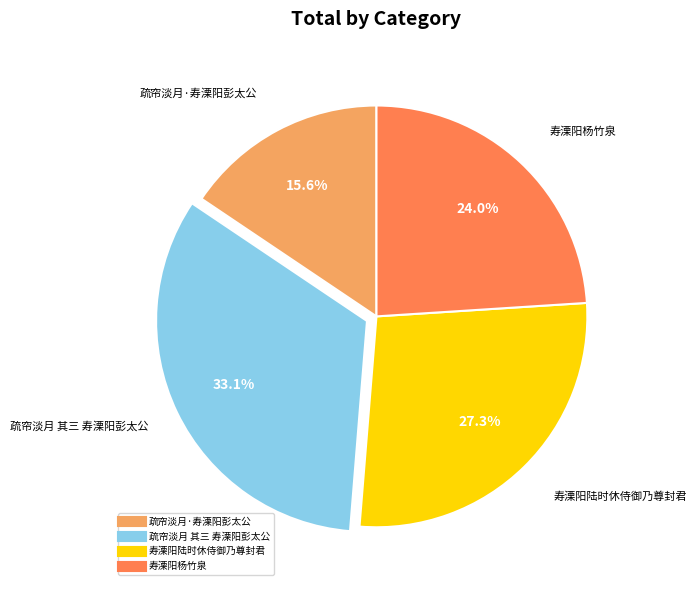

To the nearest percent, what percentage of the pie is 疏帘淡月·寿溧阳彭太公?

16%